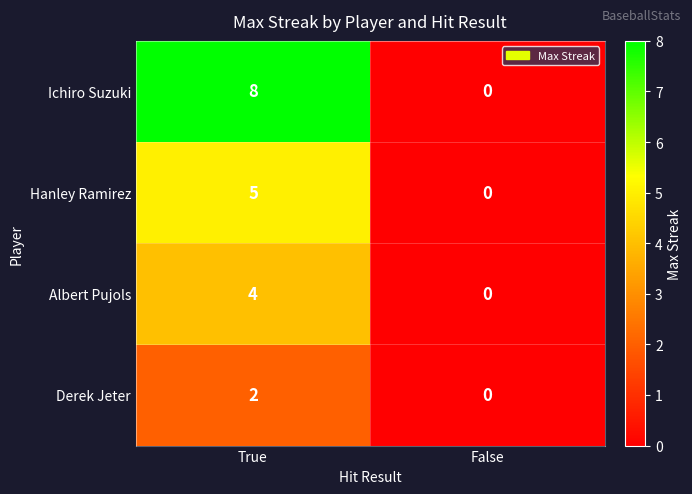

Which series has the largest total across all categories?

Ichiro Suzuki